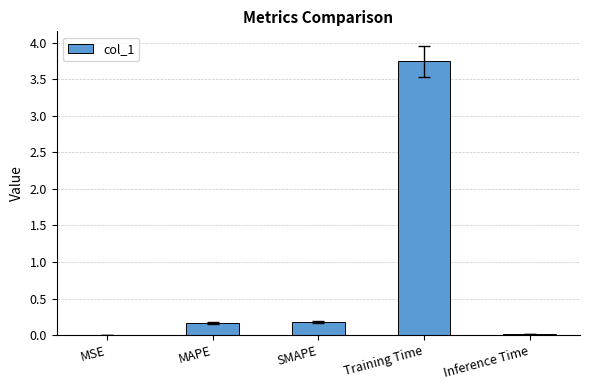

What is the average value?

0.8